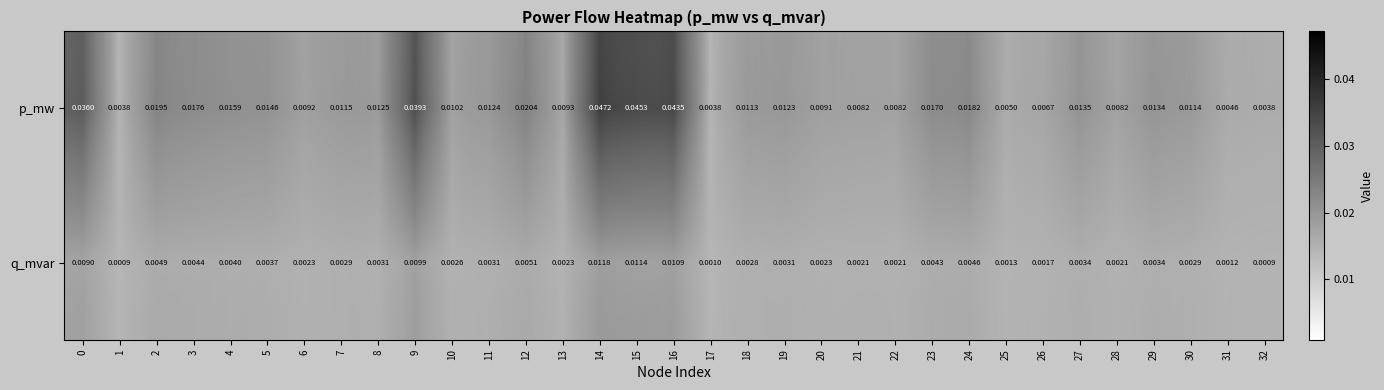

At 23, list the series in order from largest to smallest.

p_mw, q_mvar